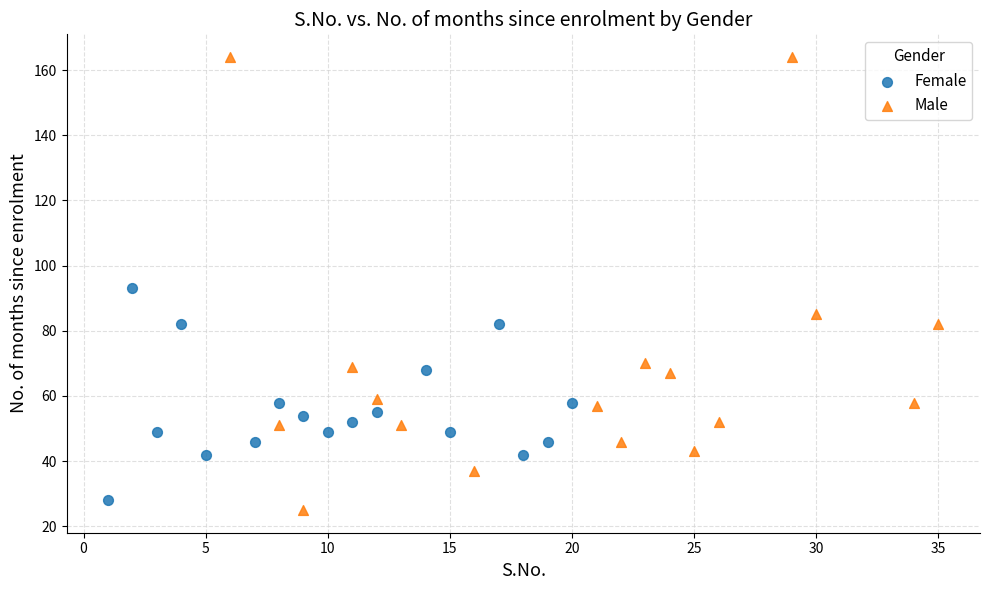

Which series has the largest Y range (max minus min)?

Male